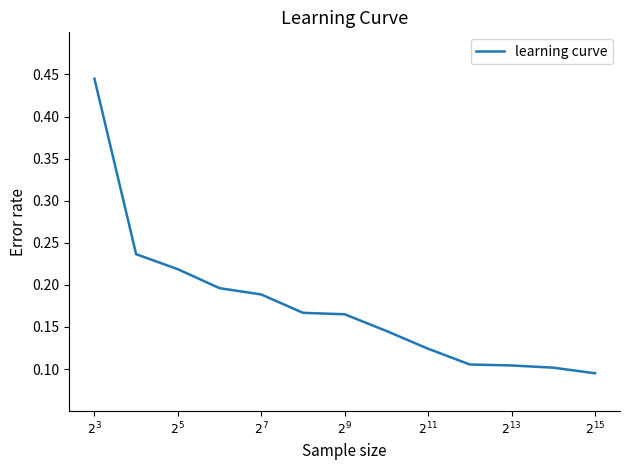

Which label corresponds to the largest value in the chart?

$2^{3}$